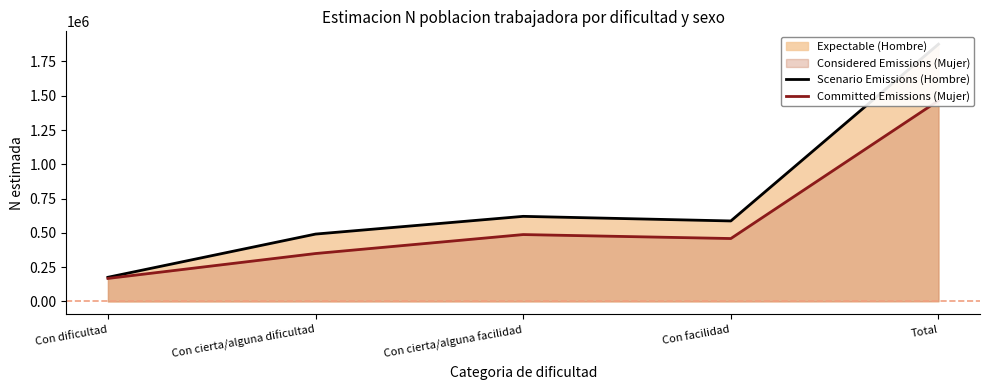

What is the difference between the maximum and minimum values in the Committed Emissions (Mujer) series?

1296756